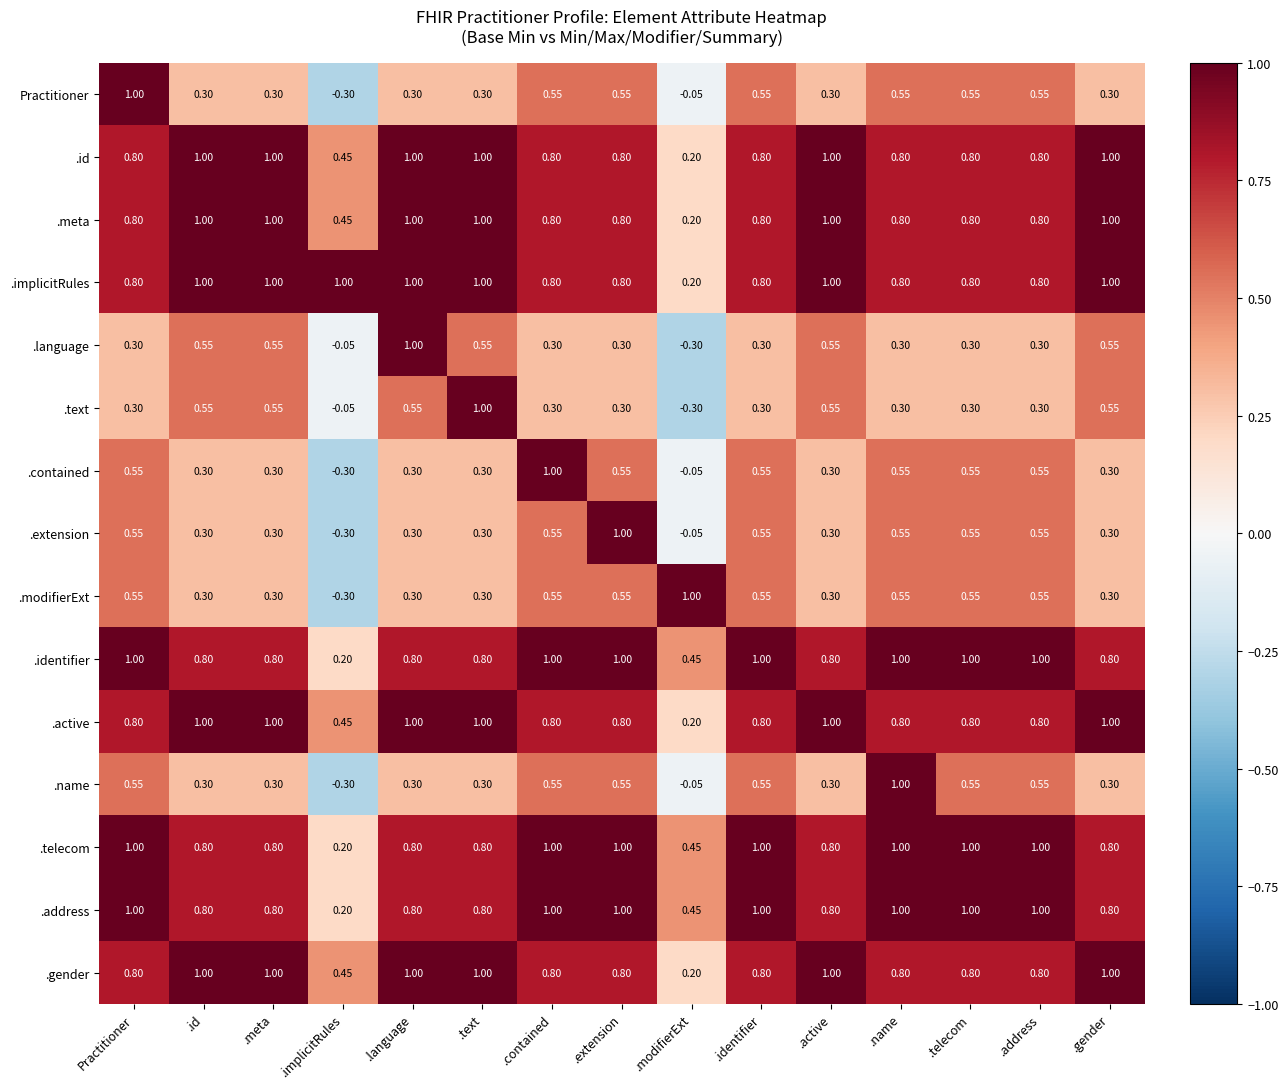

At which label is .gender closest to 0?

.modifierExt